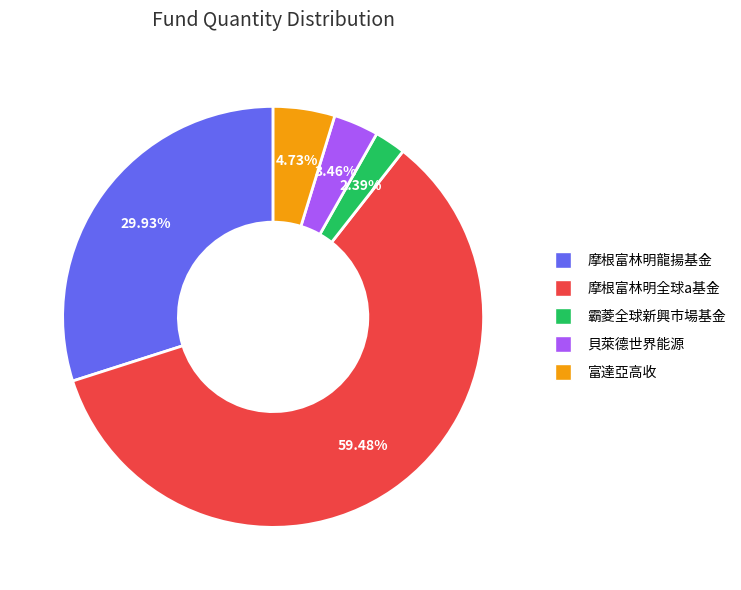

What portion of the pie excludes 摩根富林明龍揚基金?

70.1%